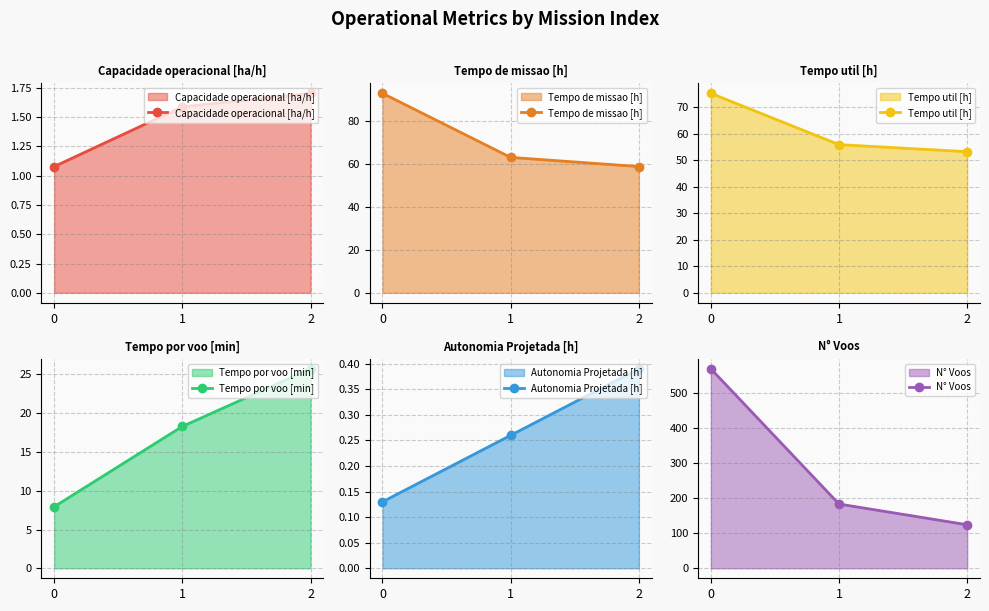

What is the value of the Tempo de missao [h] point at the 1st from the left?

92.8